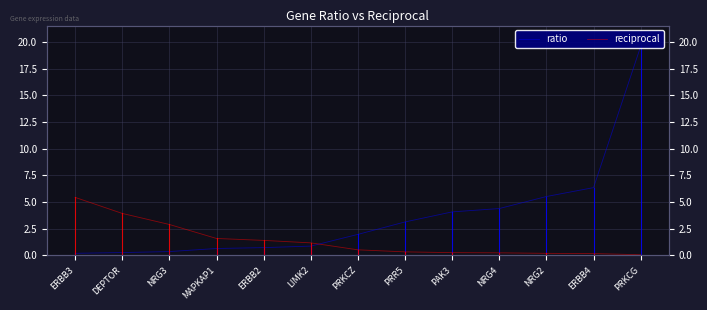

Count the number of categories in the chart.

13